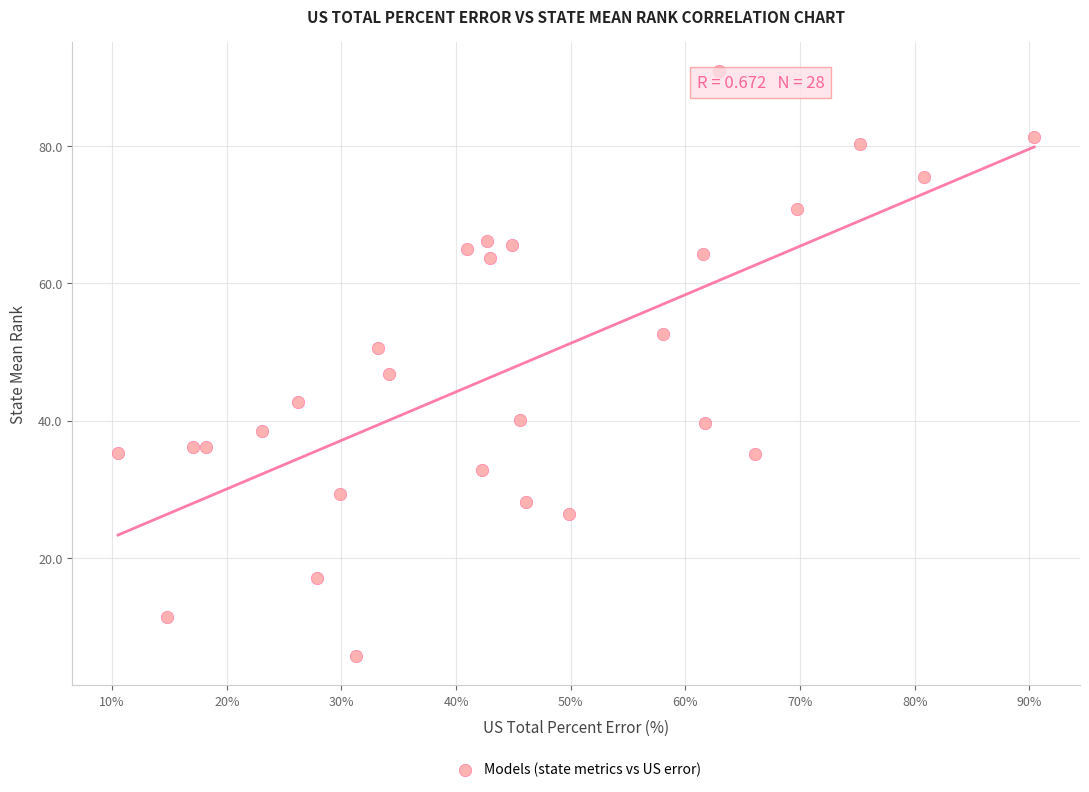

What is the range of X values (max minus min)?

79.9